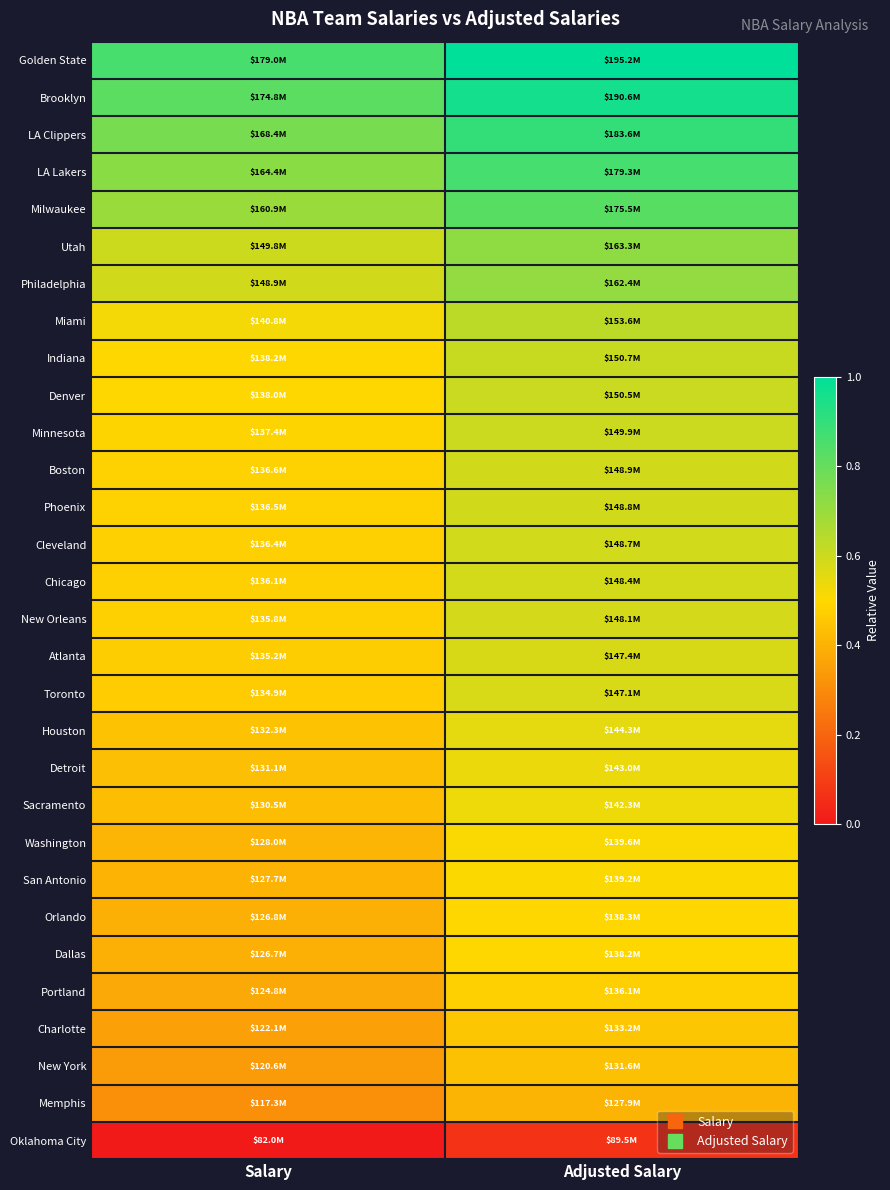

What is the total value across all series at Salary?

14.7